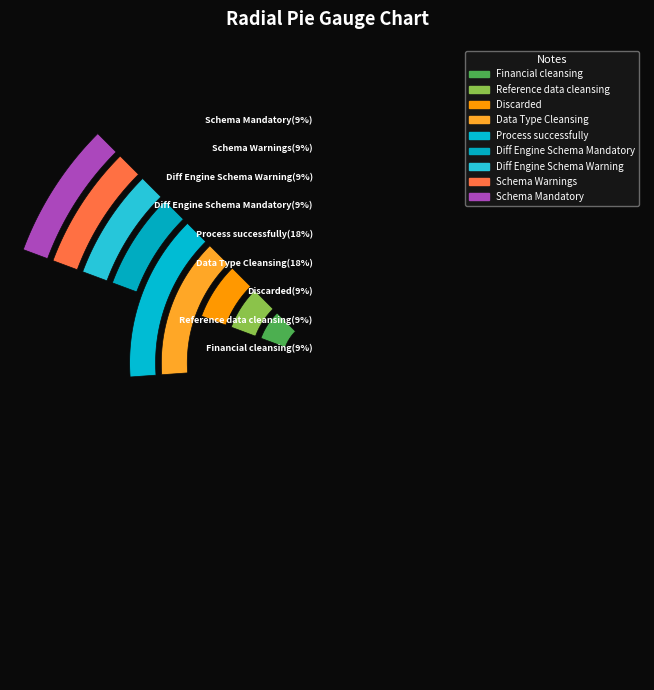

What is the change in value from Process successfully to Schema Warnings?

-1